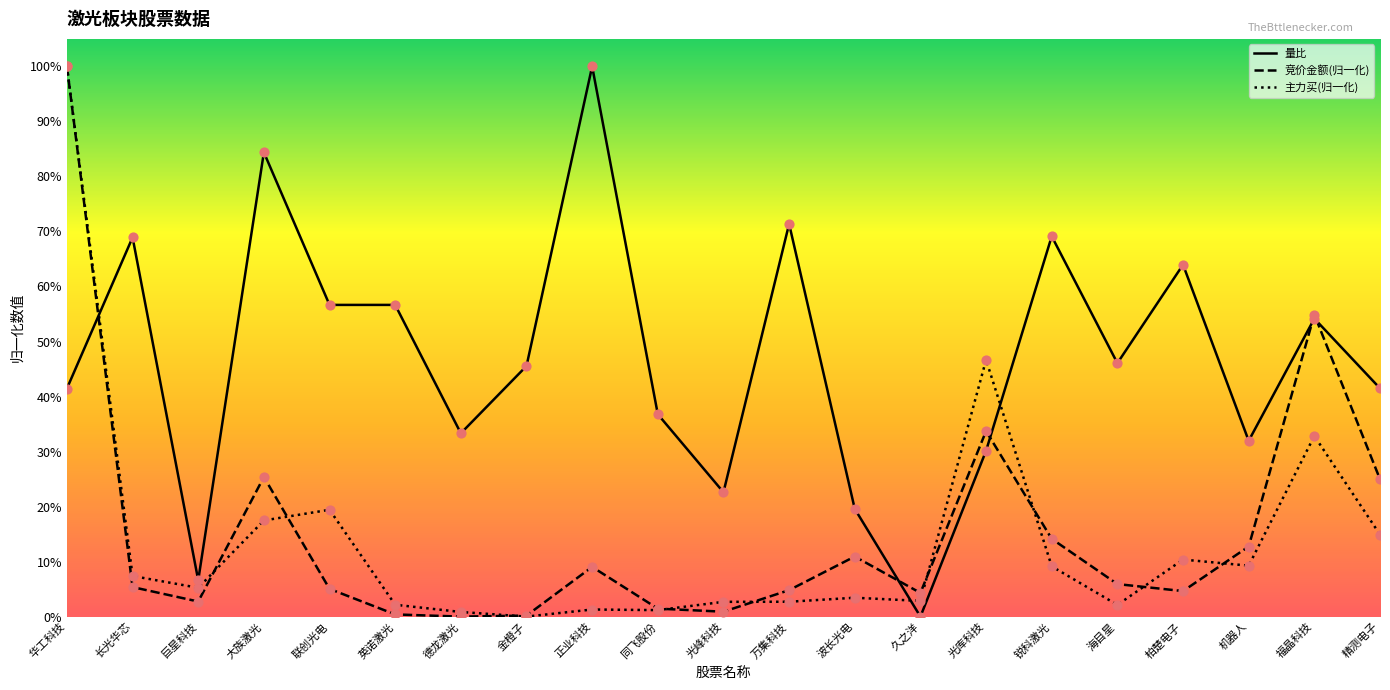

What is the total value across all series at 柏楚电子?

0.8